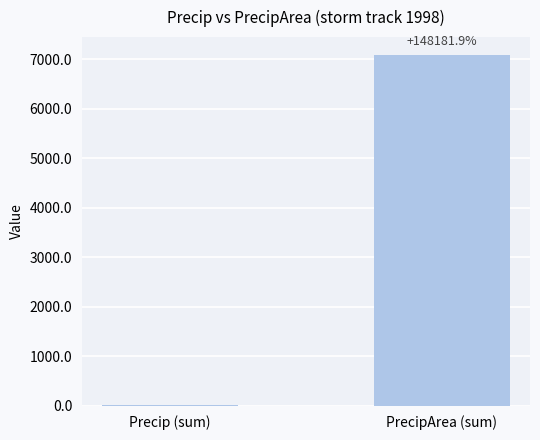

What is the average value?

3551.4